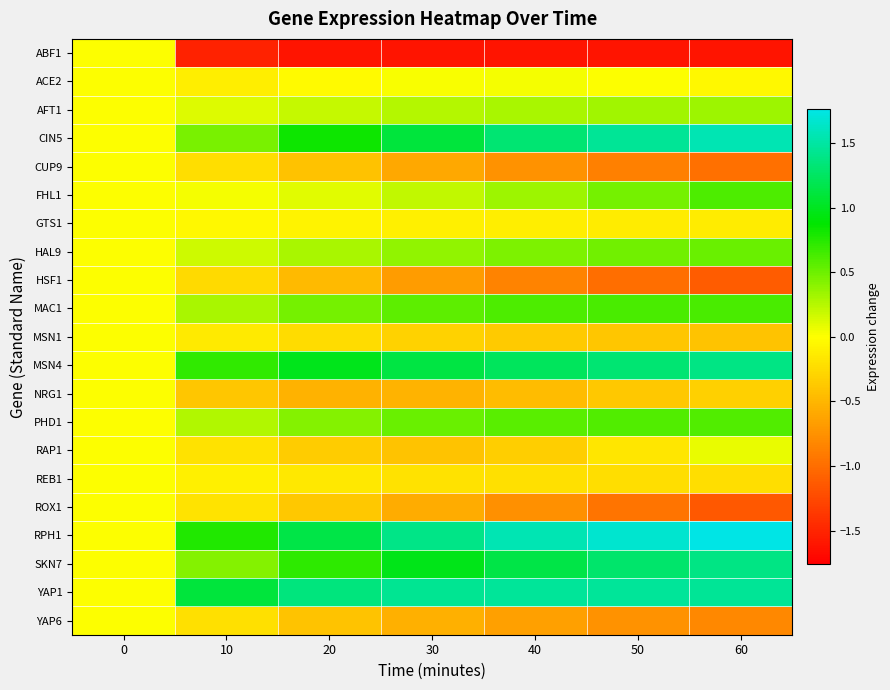

Reading right to left, extract all data points from this chart.

ABF1: 60=-1.6	50=-1.6	40=-1.6	30=-1.6	20=-1.6	10=-1.5	0=0.0
ACE2: 60=-0.0	50=0.0	40=0.0	30=0.0	20=-0.0	10=-0.1	0=0.0
AFT1: 60=0.3	50=0.3	40=0.3	30=0.3	20=0.2	10=0.1	0=0.0
CIN5: 60=1.6	50=1.5	40=1.3	30=1.1	20=0.8	10=0.5	0=0.0
CUP9: 60=-1.0	50=-0.9	40=-0.7	30=-0.6	20=-0.4	10=-0.2	0=0.0
FHL1: 60=0.6	50=0.5	40=0.3	30=0.2	20=0.1	10=0.0	0=0.0
GTS1: 60=-0.1	50=-0.1	40=-0.1	30=-0.1	20=-0.1	10=-0.1	0=0.0
HAL9: 60=0.5	50=0.5	40=0.4	30=0.4	20=0.3	10=0.2	0=0.0
HSF1: 60=-1.1	50=-1.0	40=-0.9	30=-0.7	20=-0.5	10=-0.3	0=0.0
MAC1: 60=0.6	50=0.6	40=0.6	30=0.6	20=0.5	10=0.3	0=0.0
MSN1: 60=-0.4	50=-0.4	40=-0.4	30=-0.3	20=-0.2	10=-0.1	0=0.0
MSN4: 60=1.4	50=1.3	40=1.2	30=1.1	20=1.0	10=0.7	0=0.0
NRG1: 60=-0.3	50=-0.4	40=-0.5	30=-0.5	20=-0.5	10=-0.4	0=0.0
PHD1: 60=0.6	50=0.6	40=0.6	30=0.5	20=0.4	10=0.3	0=0.0
RAP1: 60=0.1	50=-0.2	40=-0.3	30=-0.4	20=-0.4	10=-0.2	0=0.0
REB1: 60=-0.2	50=-0.2	40=-0.2	30=-0.2	20=-0.2	10=-0.1	0=0.0
ROX1: 60=-1.2	50=-1.0	40=-0.8	30=-0.6	20=-0.4	10=-0.2	0=0.0
RPH1: 60=1.8	50=1.7	40=1.6	30=1.4	20=1.1	10=0.8	0=0.0
SKN7: 60=1.4	50=1.3	40=1.1	30=1.0	20=0.7	10=0.4	0=0.0
YAP1: 60=1.5	50=1.5	40=1.5	30=1.4	20=1.4	10=1.1	0=0.0
YAP6: 60=-0.8	50=-0.7	40=-0.7	30=-0.5	20=-0.4	10=-0.2	0=0.0